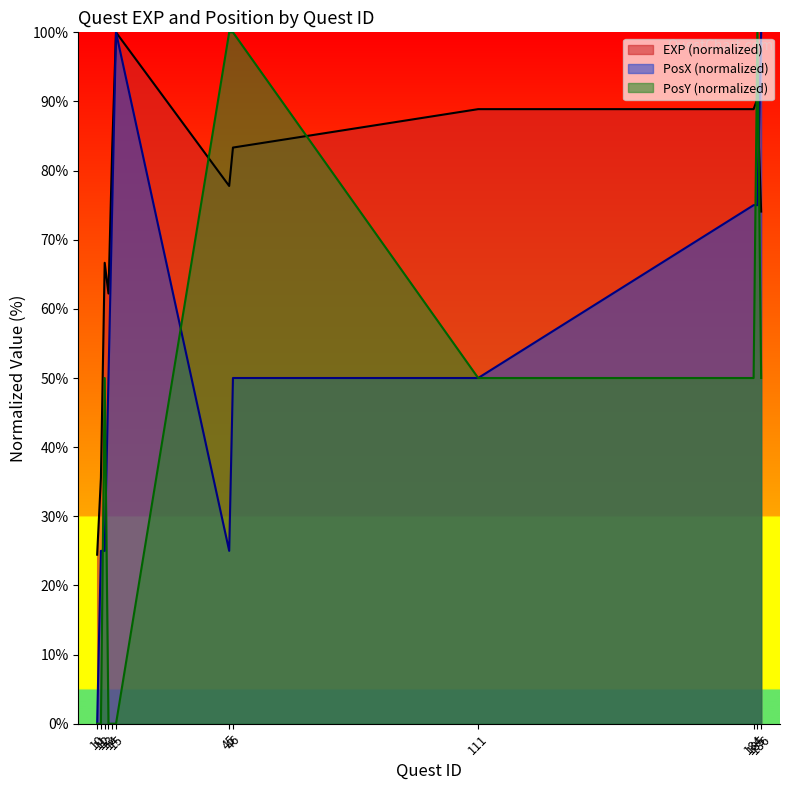

True or false: PosY has a value of 42.1 at 15.

False